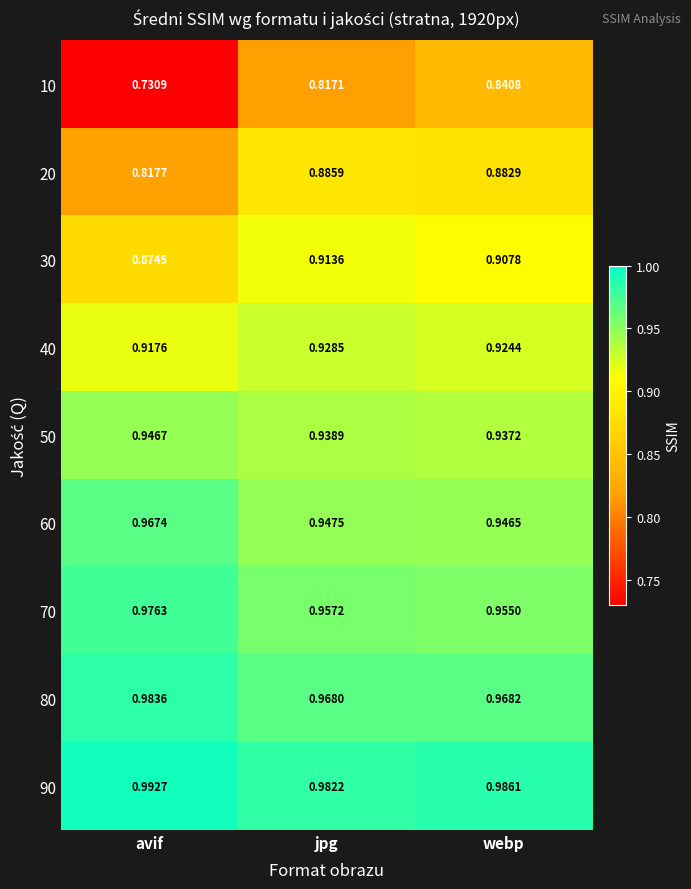

At which category is the sum across all series the highest?

webp